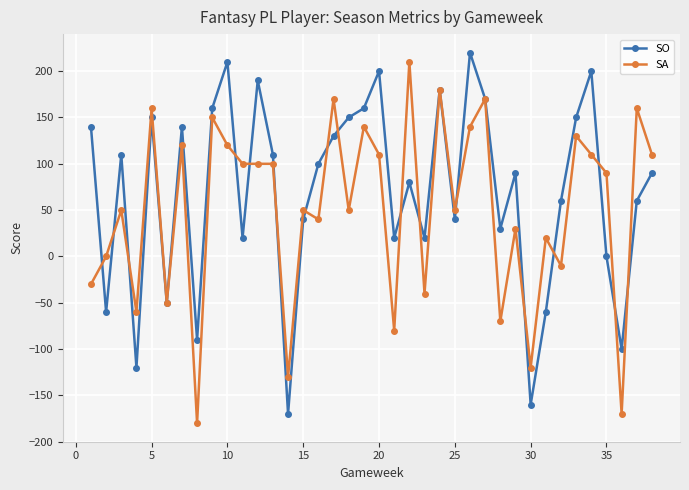

What is the value of the SO point at the 5th from the left?

150